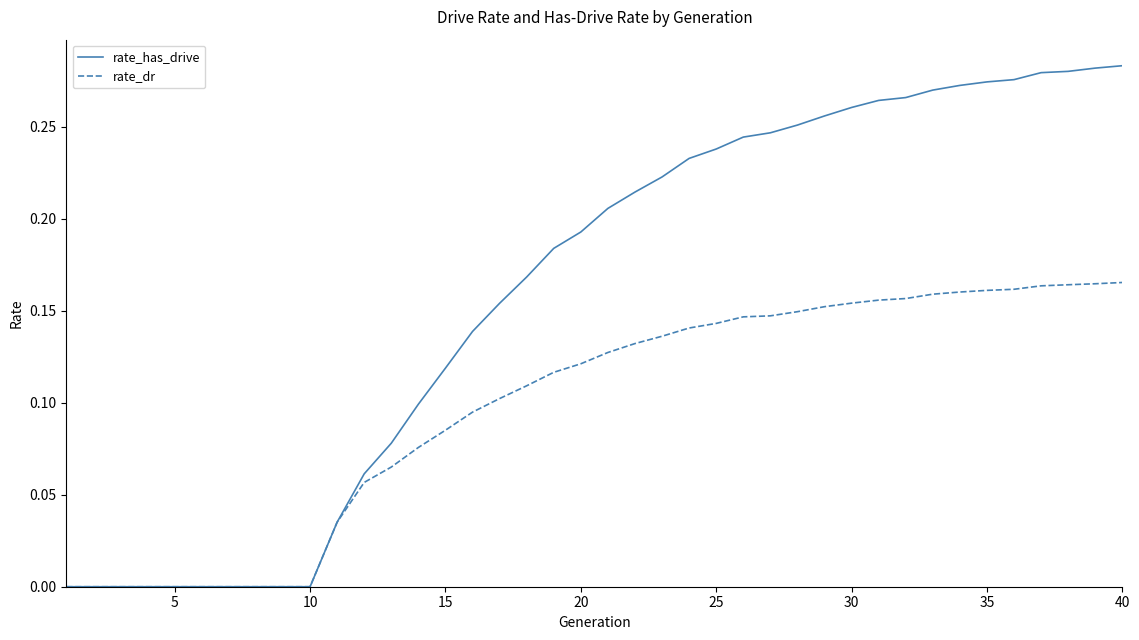

Which series has the largest range (max minus min)?

rate_has_drive